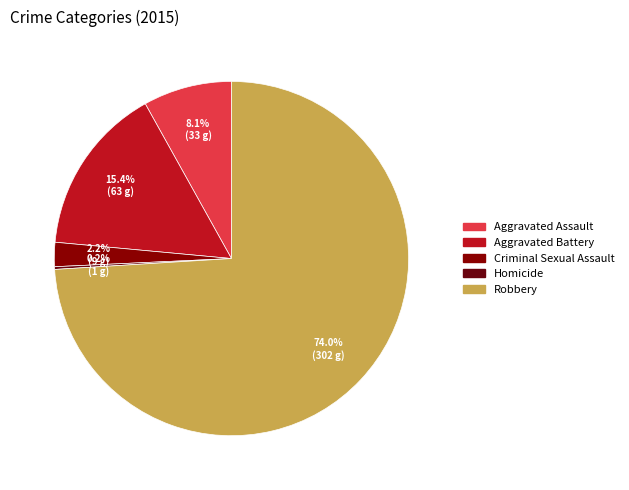

Is the sum of Criminal Sexual Assault and Aggravated Battery greater than half?

No